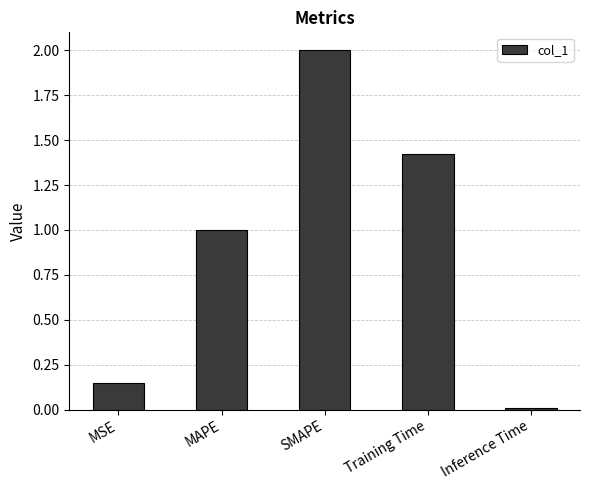

Between MSE and SMAPE, which is larger?

SMAPE